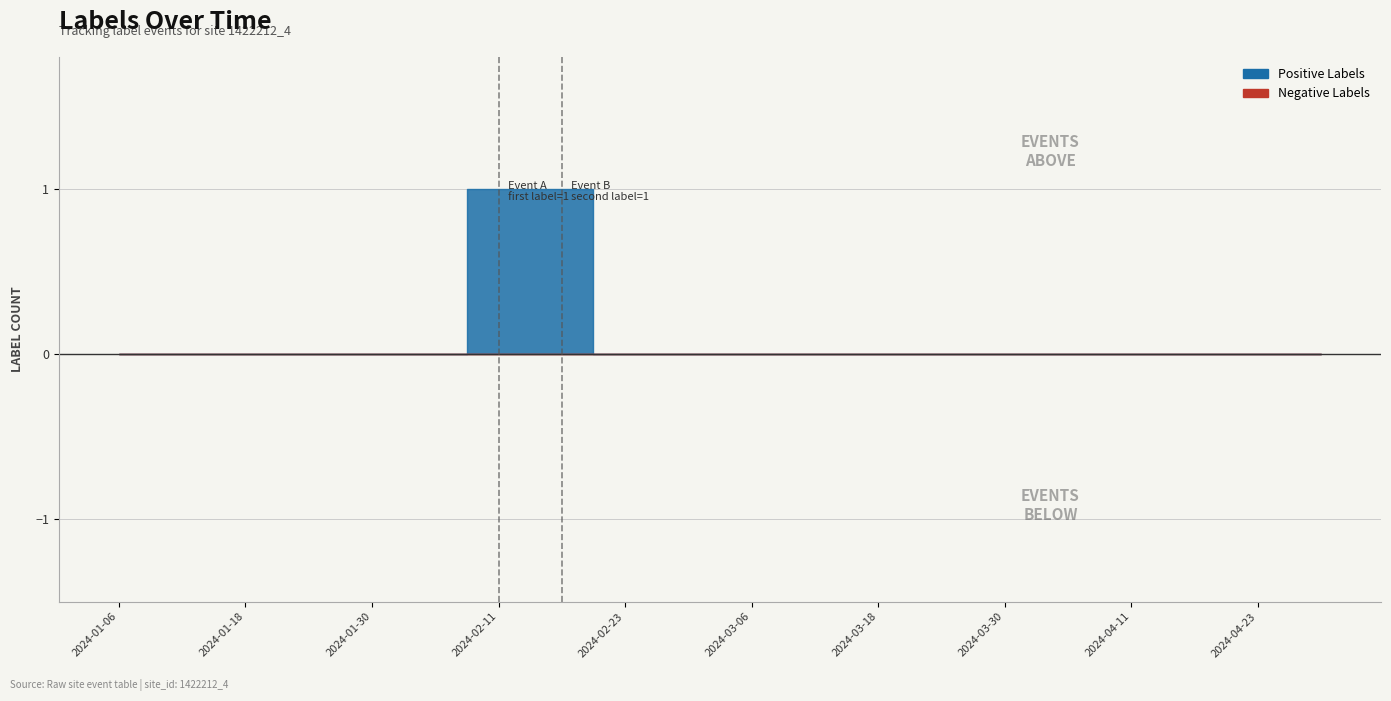

The chart shows a value of 0 at 2024-03-06. True or false?

True